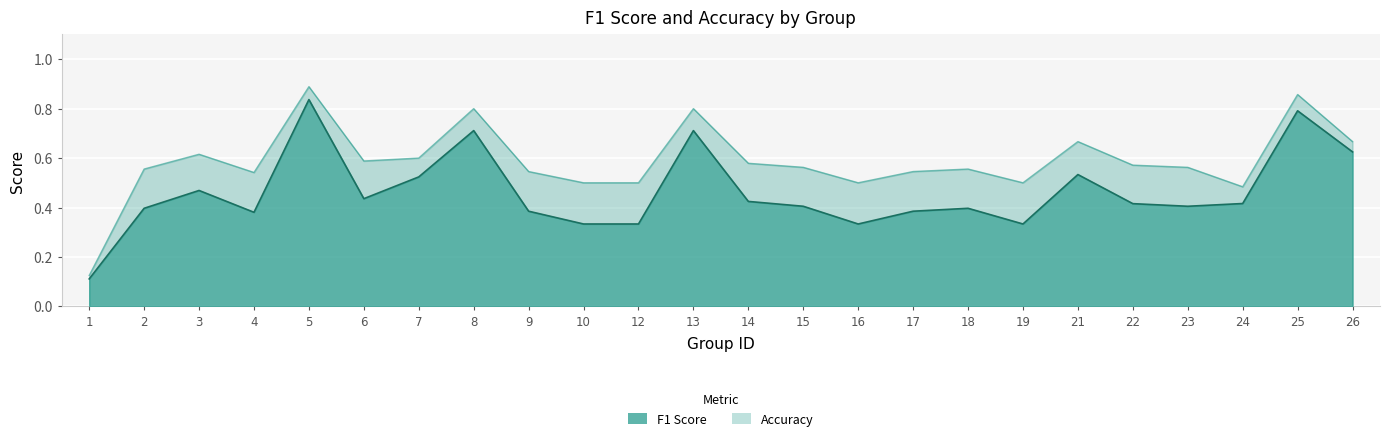

Between 13 and 21, which series saw the biggest shift?

f1